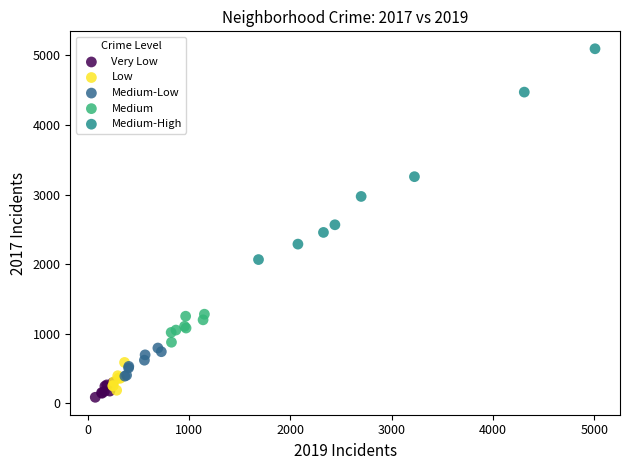

Which series contains the lowest Y value?

Very Low